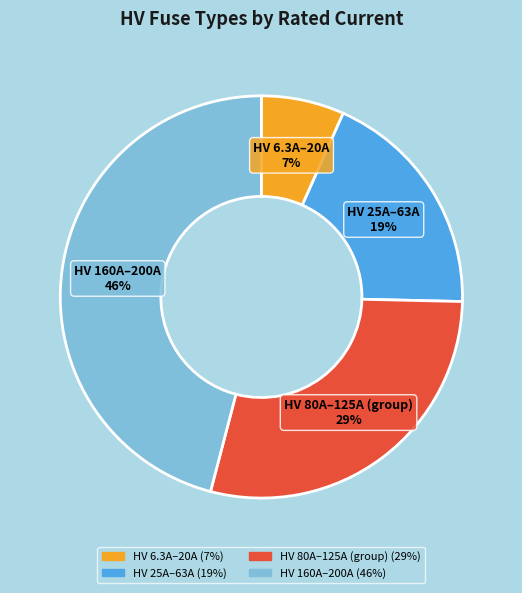

Is there a majority slice in this chart?

No